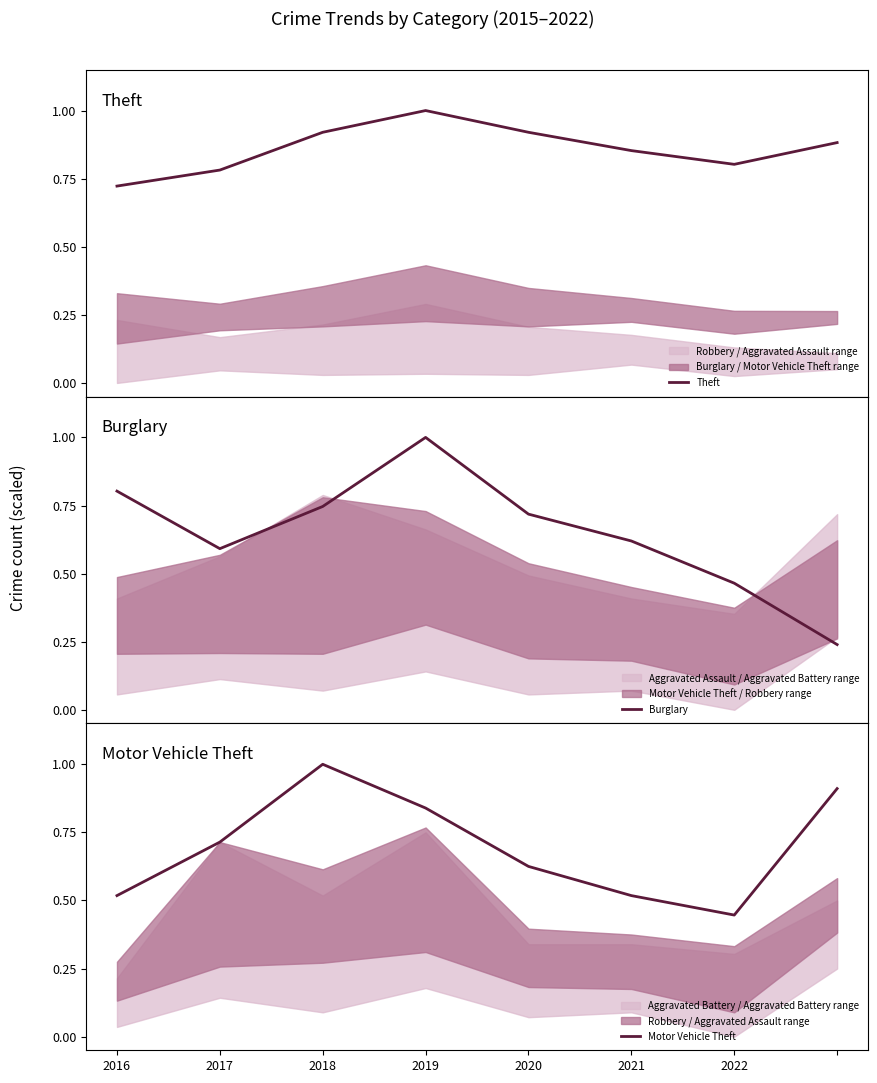

List the series in order of their overall mean, lowest first.

Burglary, Motor Vehicle Theft, Theft